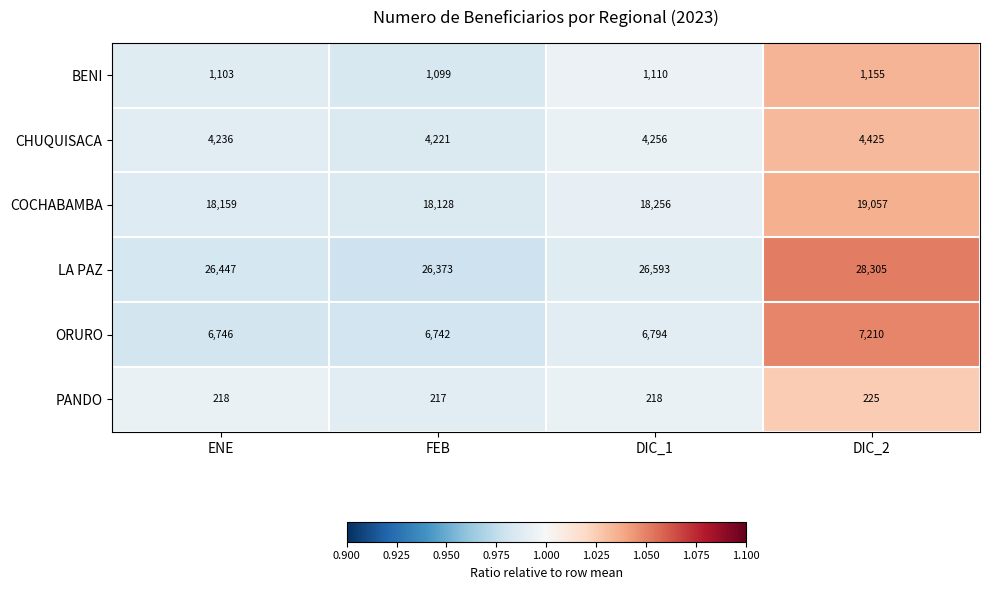

Where is ORURO nearest to the value 6976?

DIC_1